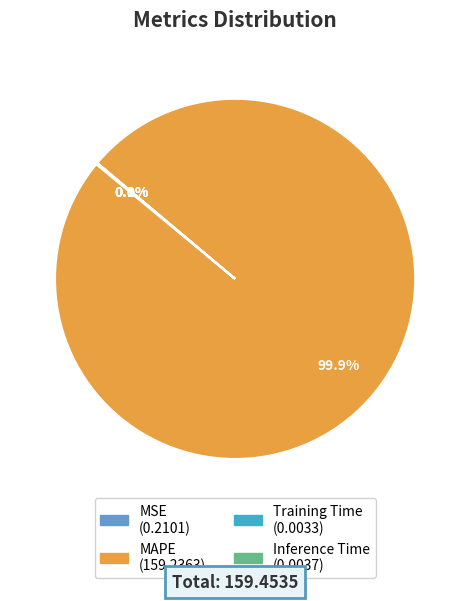

Which slice is the largest?

MAPE